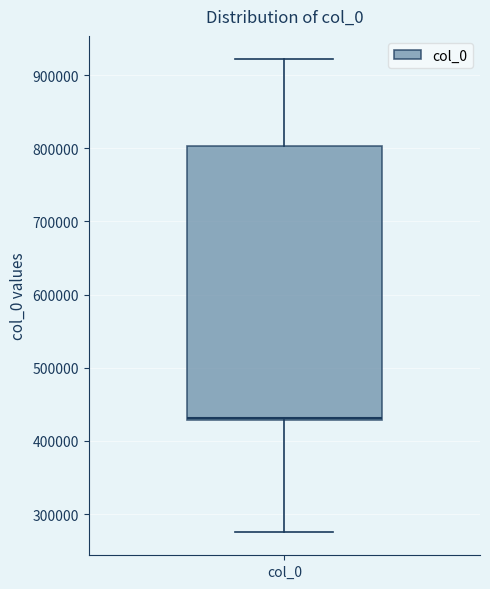

Read this box plot against the y-axis: the position of the median line, the range covered by the box, and the ends of both whiskers. The values are not printed on the chart, so give them approximately, as read against the axis.

median 430000 (just above the box's lower edge), box 430000 to 800000, whiskers 280000 to 920000